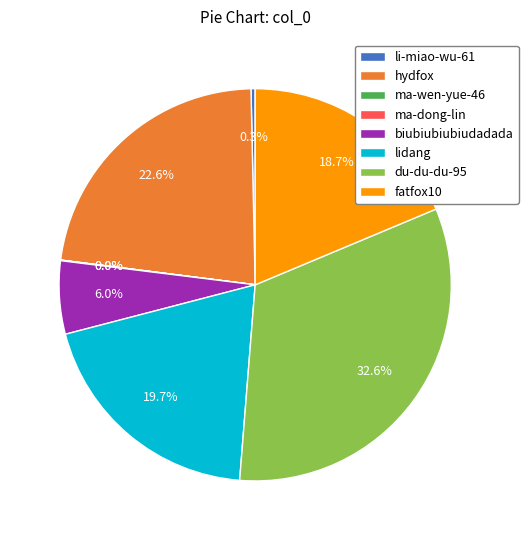

To the nearest percent, what is the difference between the largest and smallest slice percentages?

33%